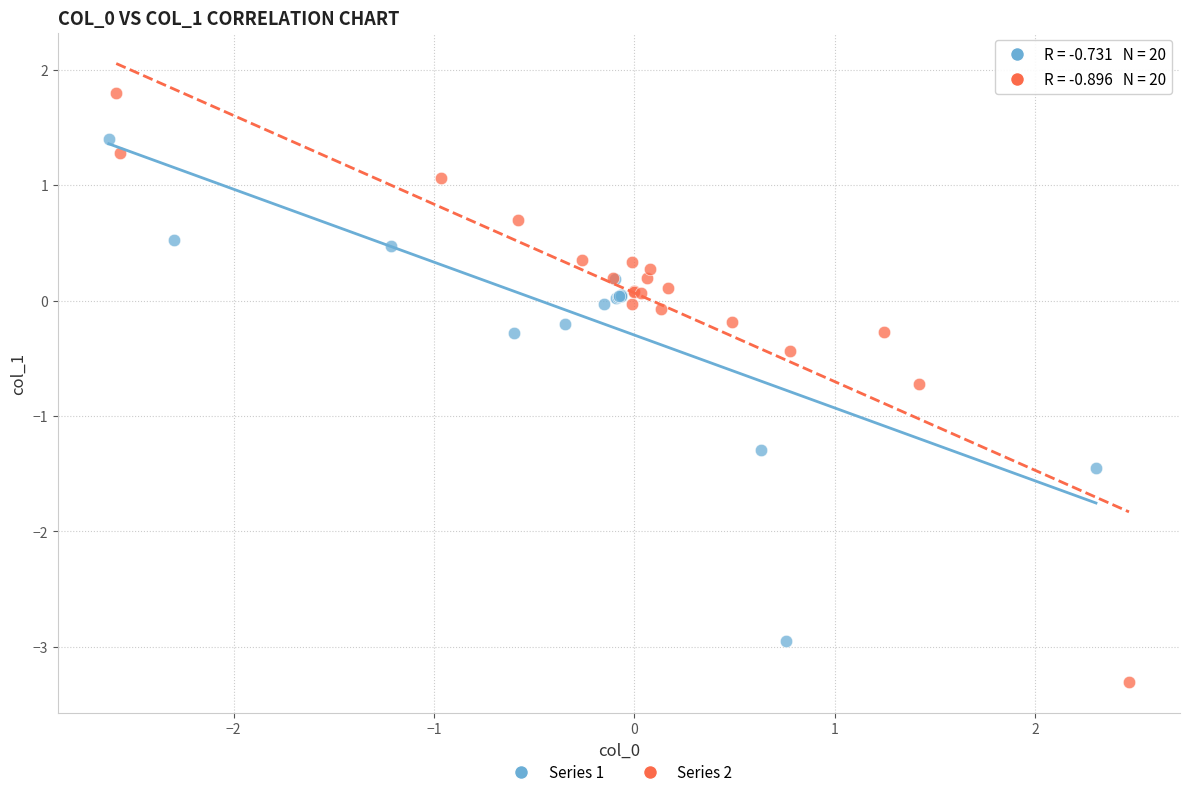

Which series reaches the maximum Y coordinate?

Series 2